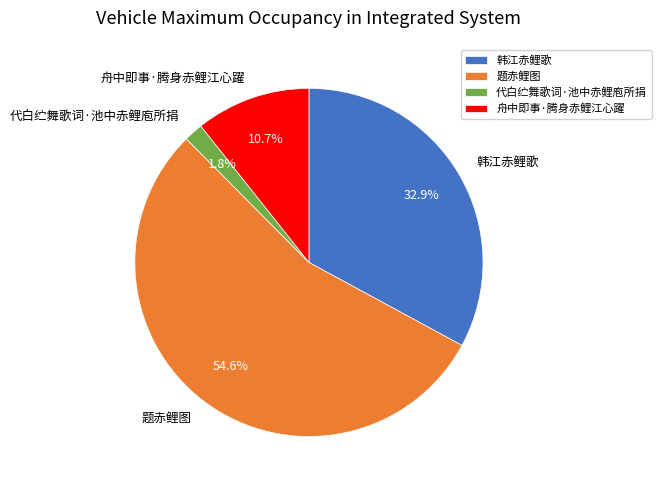

What portion of the pie excludes 韩江赤鲤歌?

67.1%